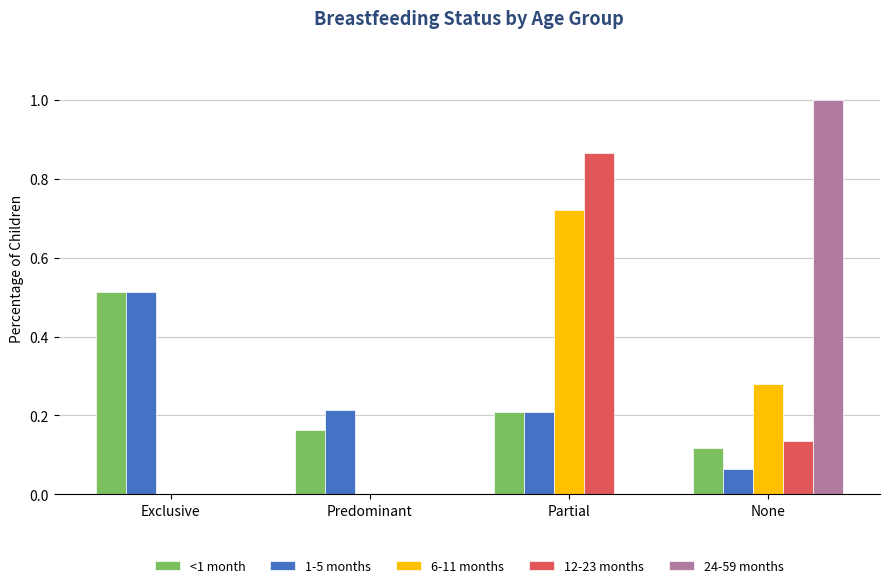

Which series has the largest range (max minus min)?

24-59 months